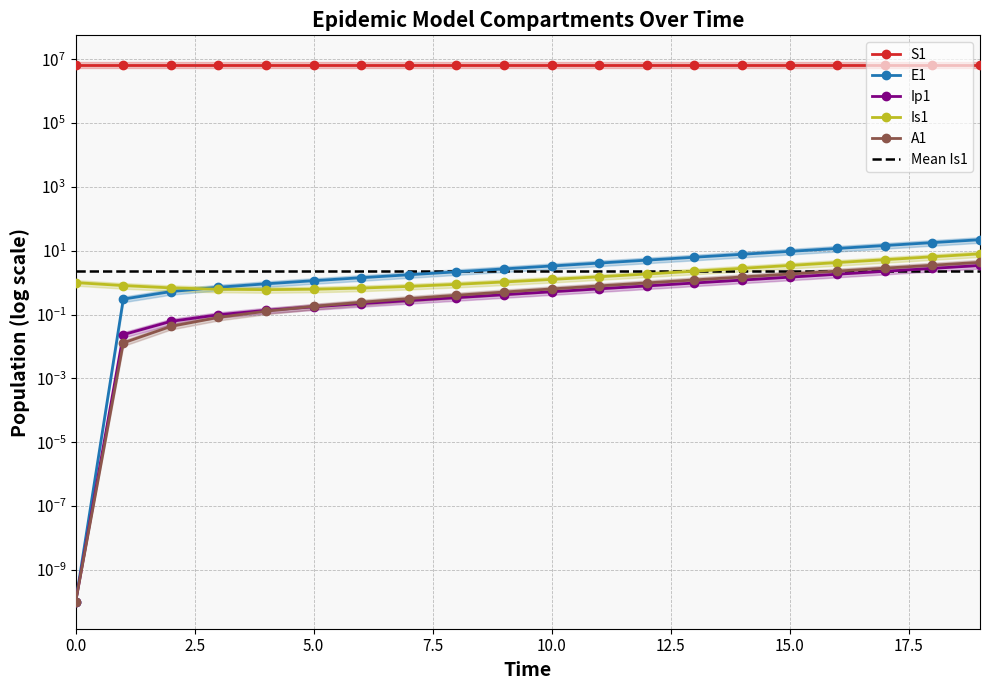

At 8, list the series in order from smallest to largest.

Ip1, A1, Is1, E1, S1